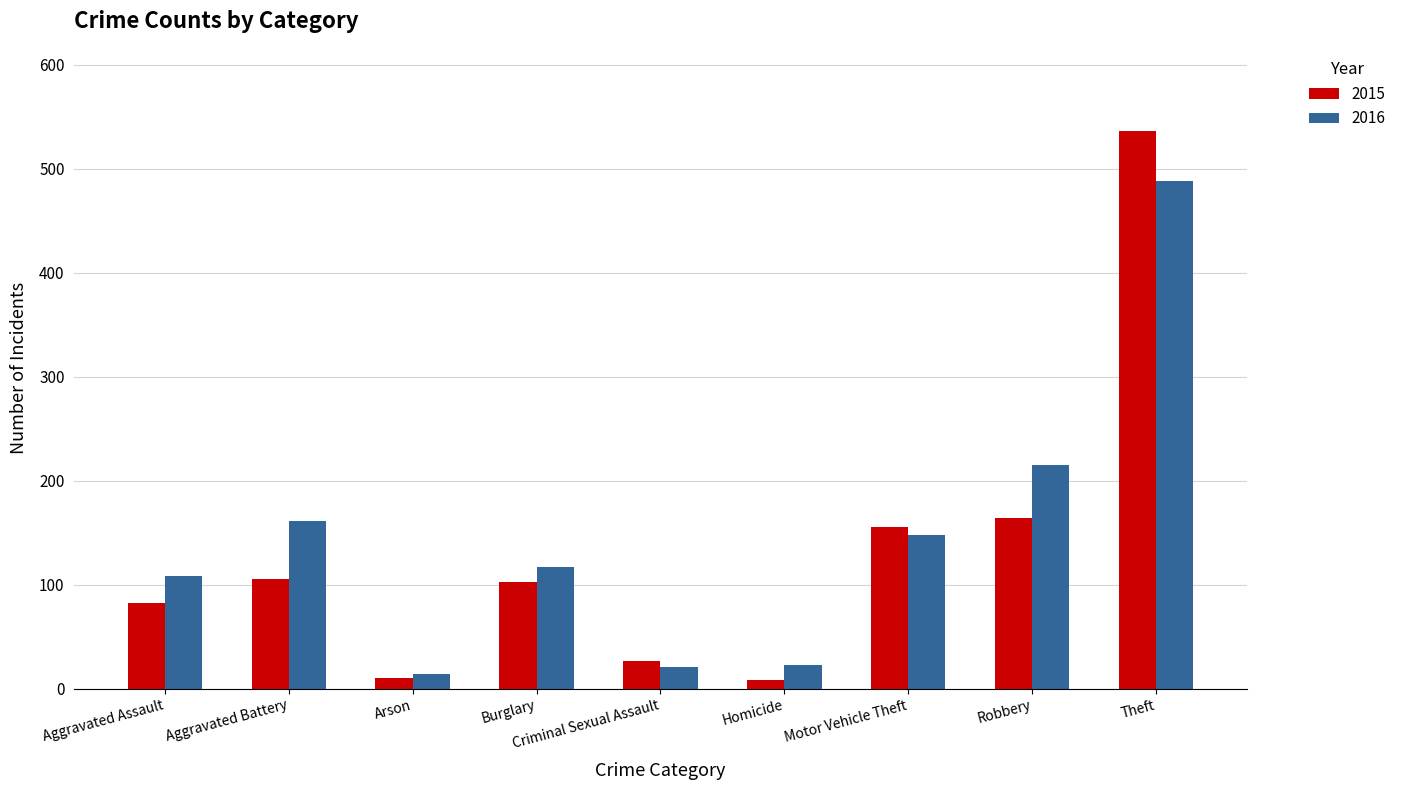

What is the value of the 2016 bar at the 5th from the left?

21